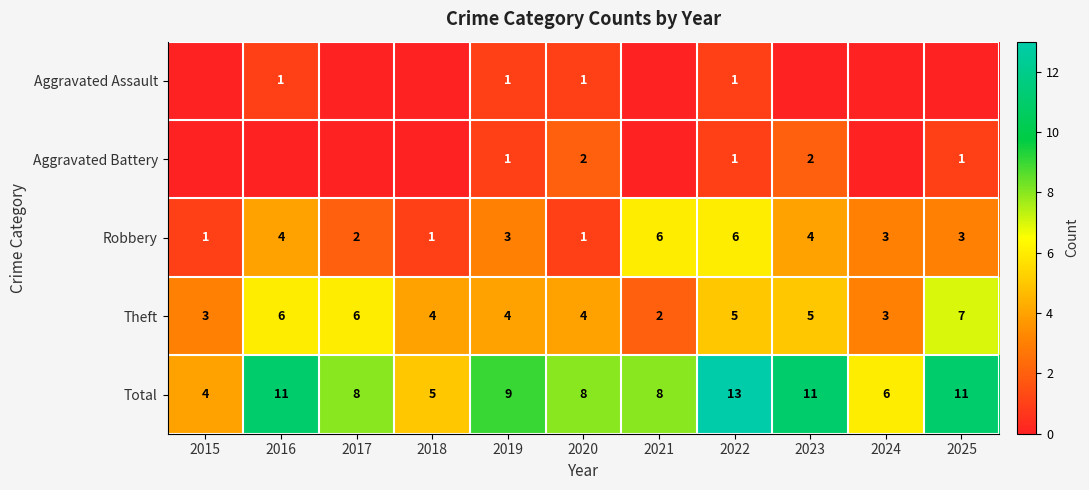

What is the difference between the maximum and second lowest values in the Theft series?

4